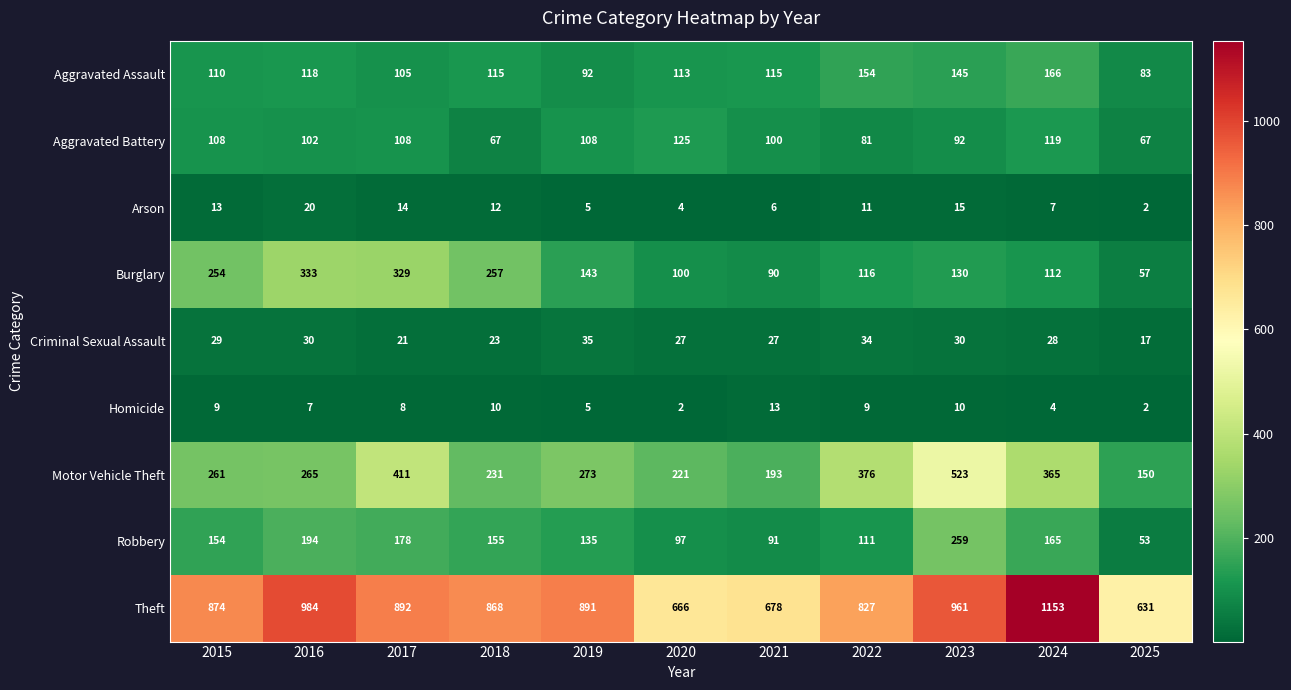

Which series has the largest range (max minus min)?

Theft